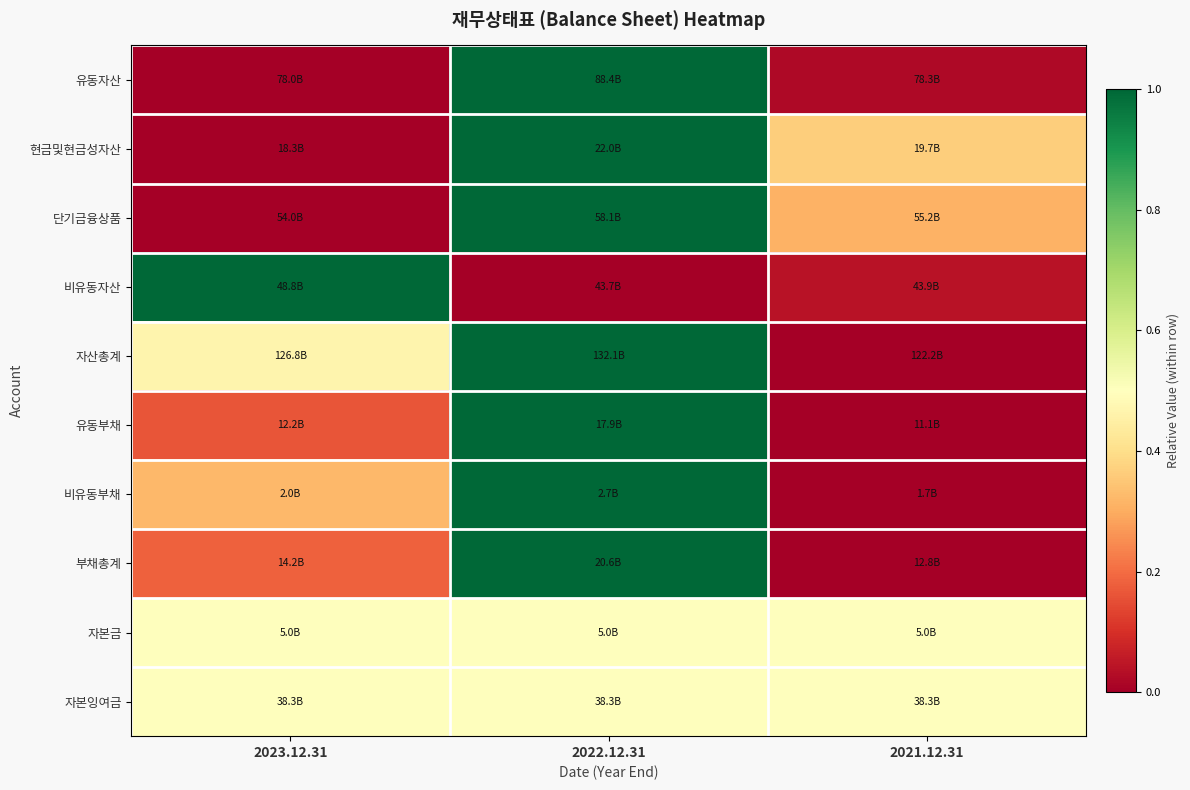

What is the difference between the highest and lowest values at 2021.12.31?

0.5